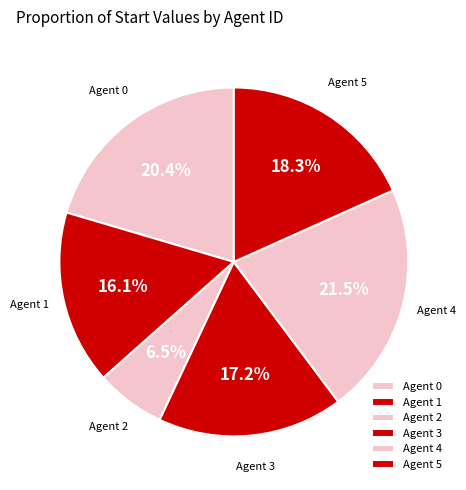

To the nearest percent, what is the average slice percentage?

17%